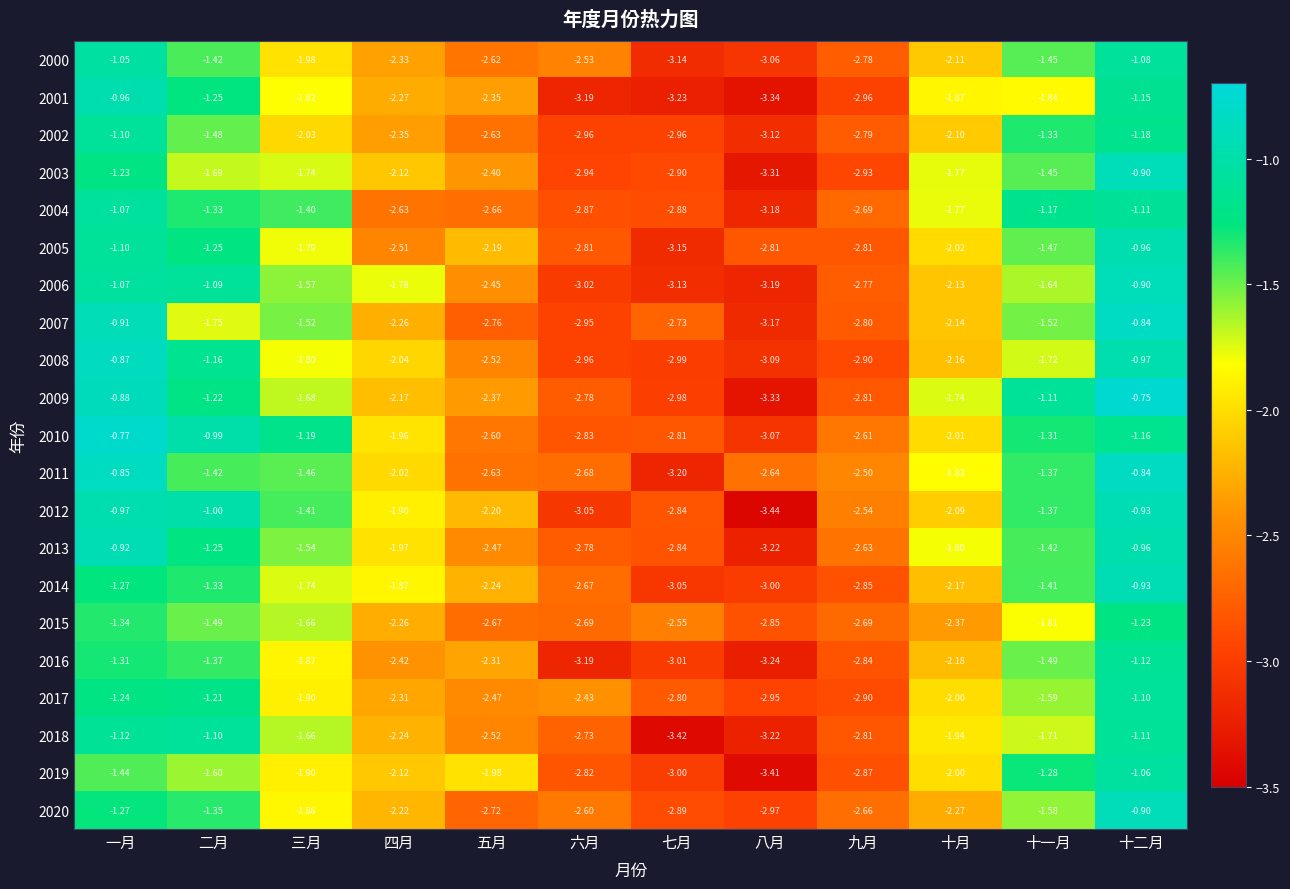

Rank the categories by 2011 value from highest to lowest.

十二月, 一月, 十一月, 二月, 三月, 十月, 四月, 九月, 五月, 八月, 六月, 七月